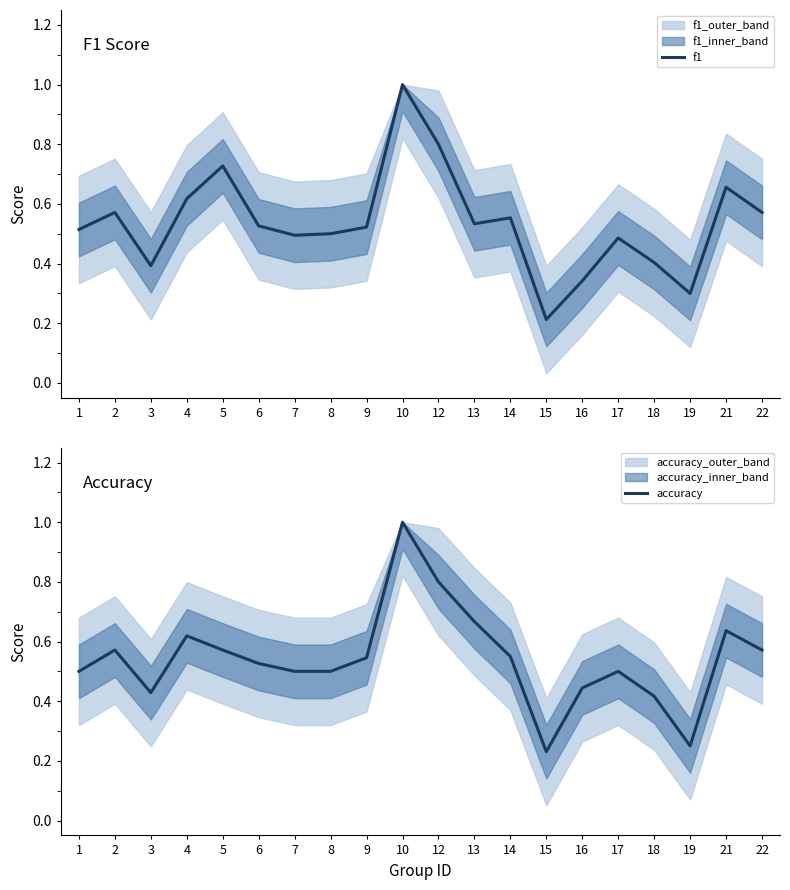

What is the minimum value shown in the chart?

0.2